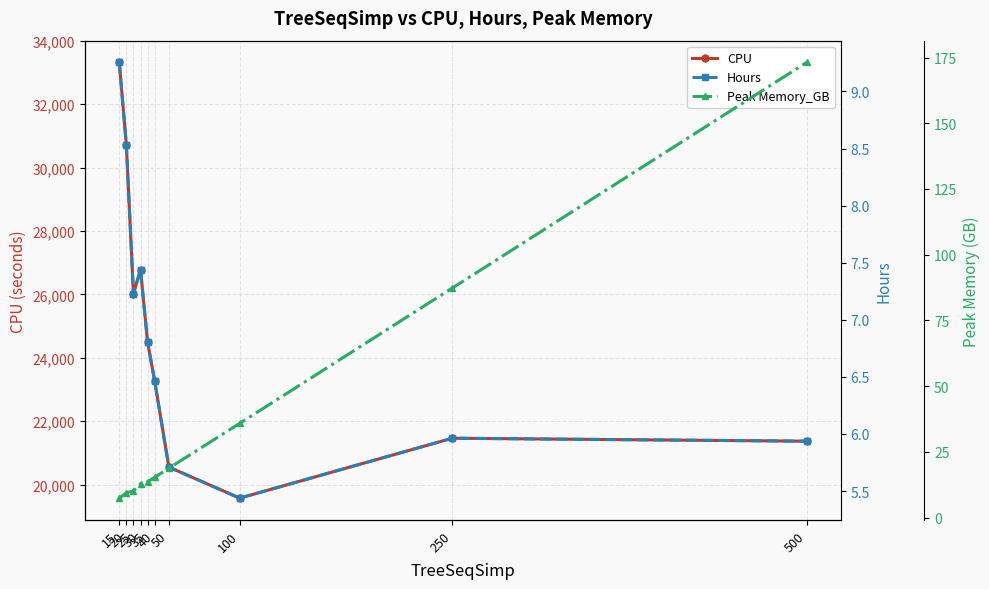

Where does the Peak Memory_GB series first go above 15?

40